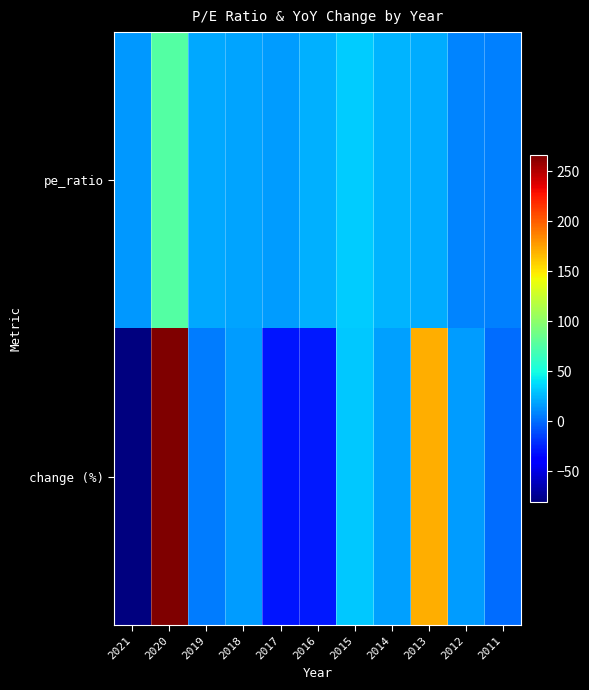

Reading right to left, list all the values displayed in this chart.

pe_ratio: 2011=6.8	2012=7.9	2013=21.4	2014=25.1	2015=32.8	2016=23.5	2017=16.7	2018=19.5	2019=20.7	2020=75.7	2021=14.9
change (%): 2011=0.0	2012=16.6	2013=170.2	2014=17.3	2015=30.6	2016=-28.2	2017=-29.0	2018=16.8	2019=6.0	2020=266.0	2021=-80.4